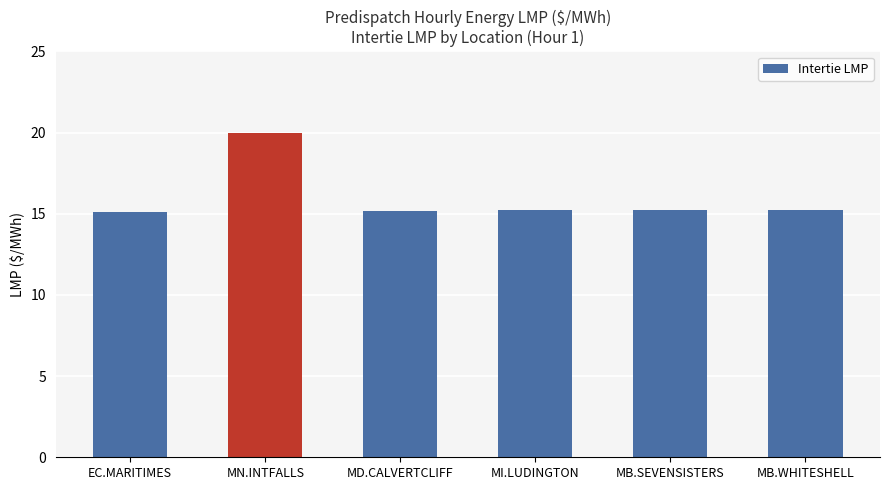

What is the ratio of the value at MB.WHITESHELL to the value at MB.SEVENSISTERS?

1.0